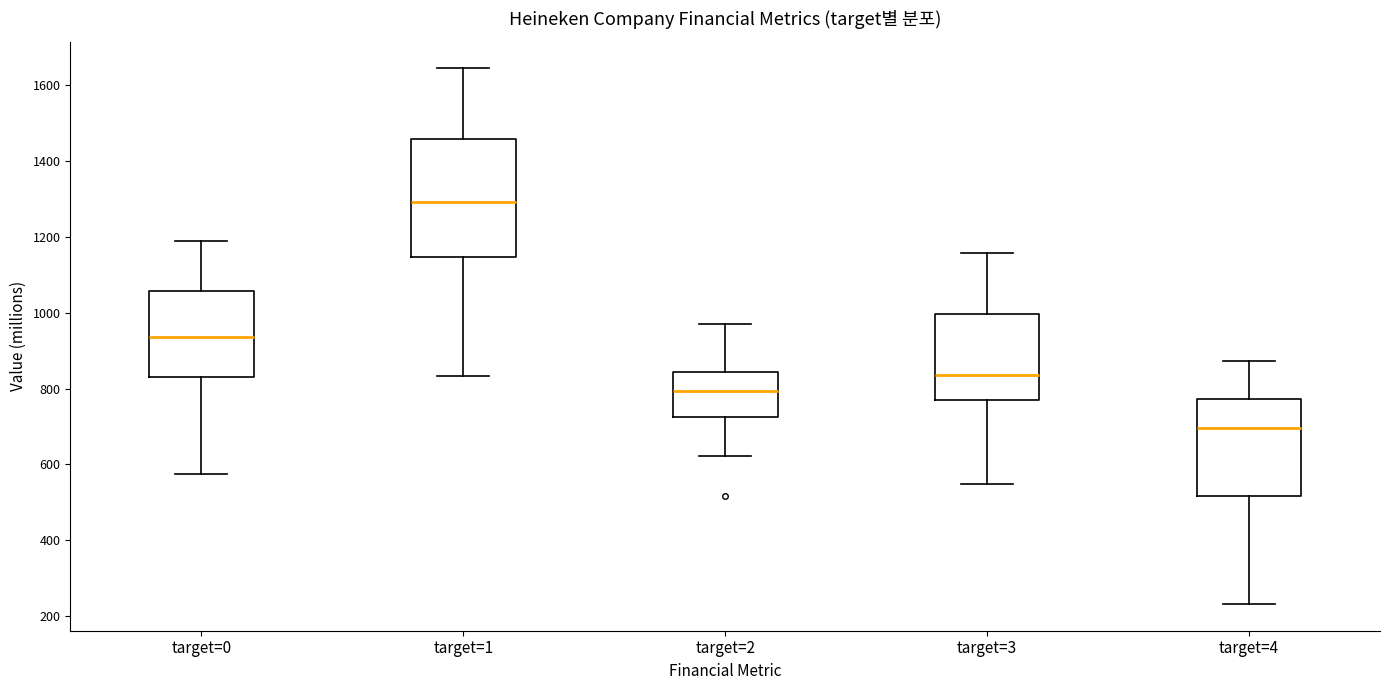

Comparing the boxes themselves (not the whiskers), which one is the tallest?

target=1